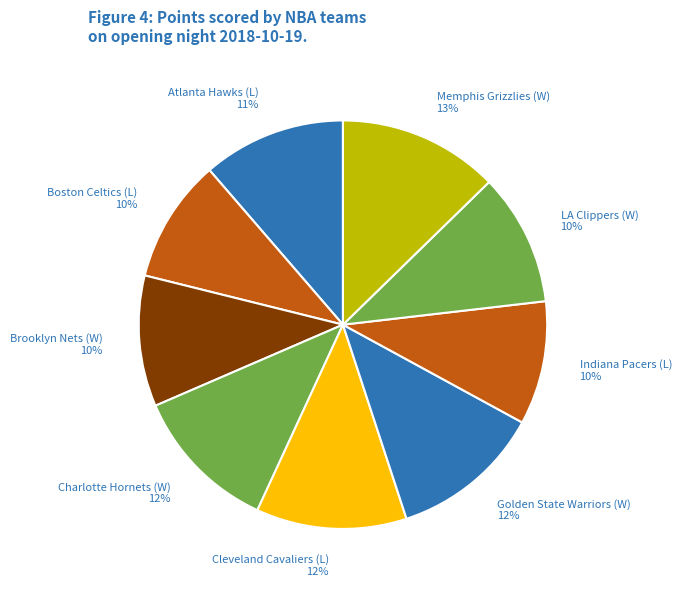

The Boston Celtics (L) slice represents 10% of the pie. True or false?

True